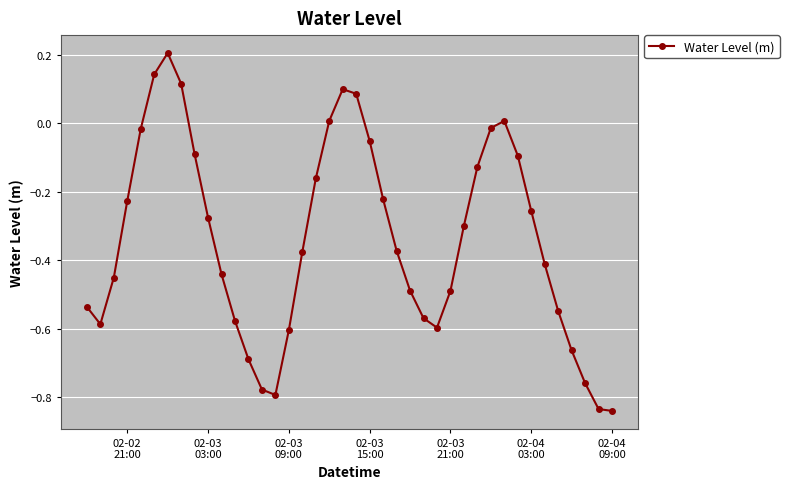

How many values are below 0?

33